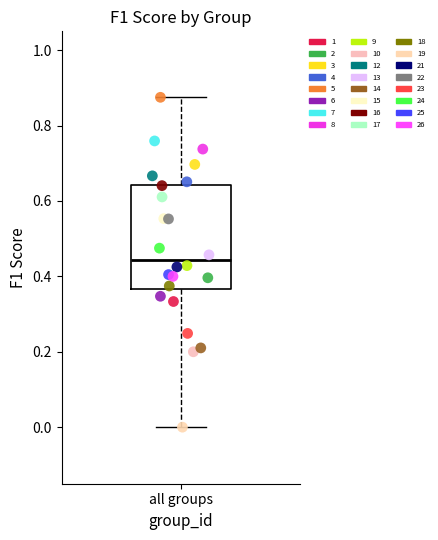

What are all the series names shown in the legend?

1, 2, 3, 4, 5, 6, 7, 8, 9, 10, 12, 13, 14, 15, 16, 17, 18, 19, 21, 22, 23, 24, 25, 26